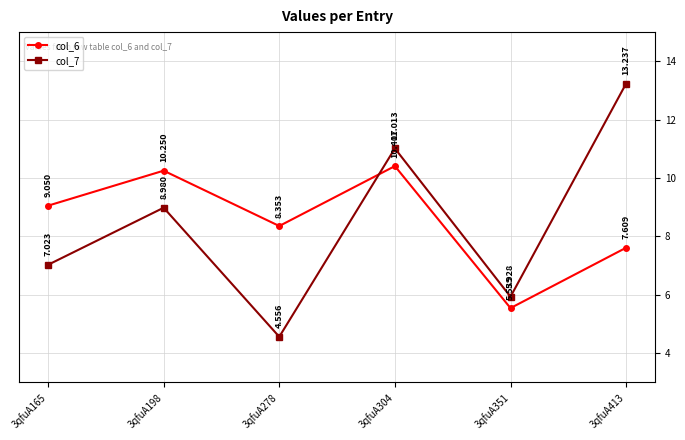

Where do col_7 and col_6 first cross each other?

3qfuA278 and 3qfuA304